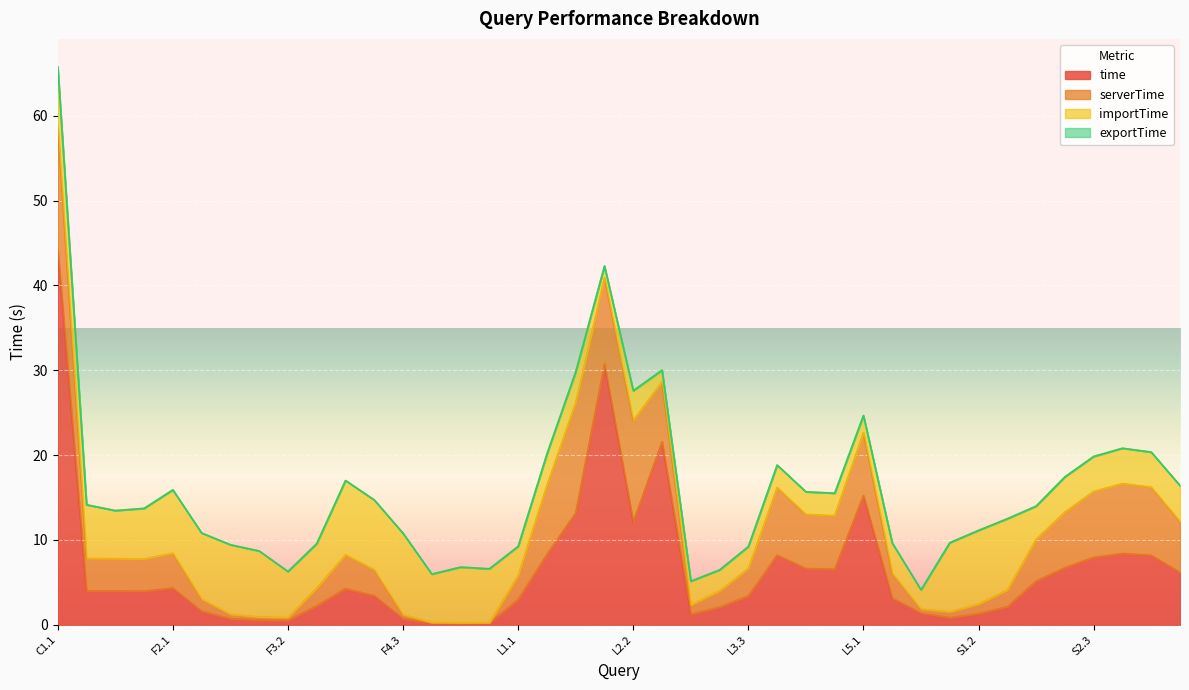

How many lines are shown in the chart?

4